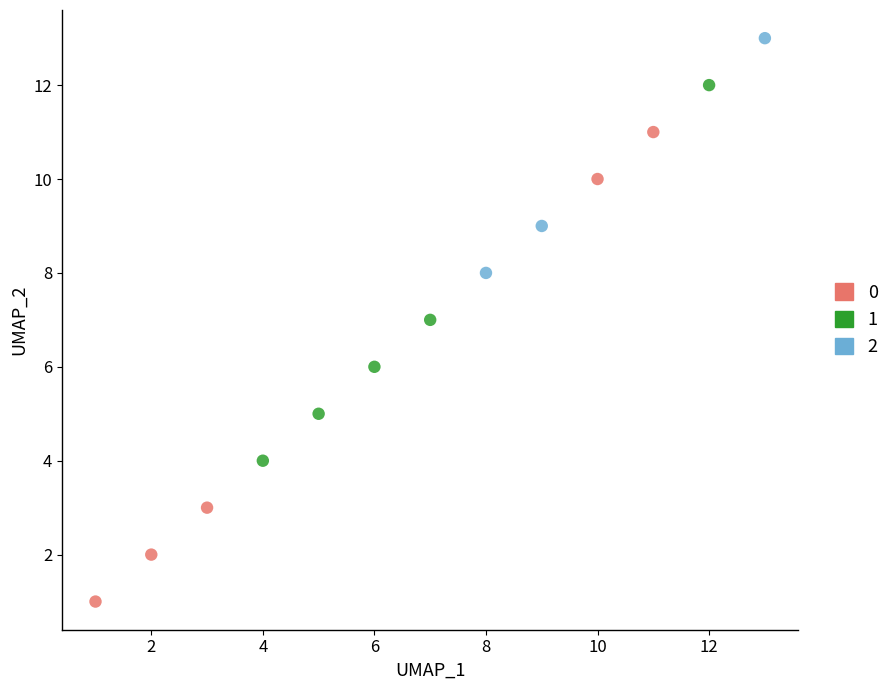

What are all the series names shown in the legend?

0, 1, 2